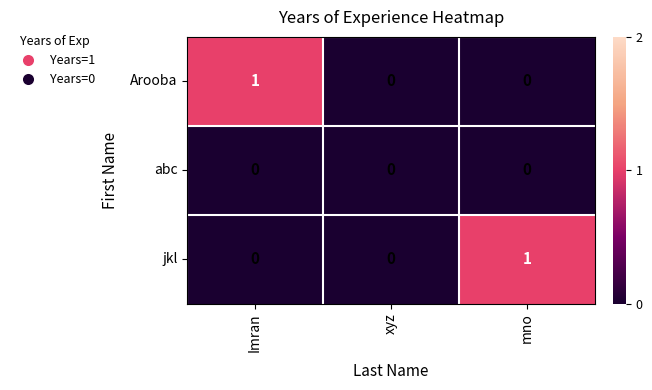

Which series changed the most between Imran and xyz?

Arooba